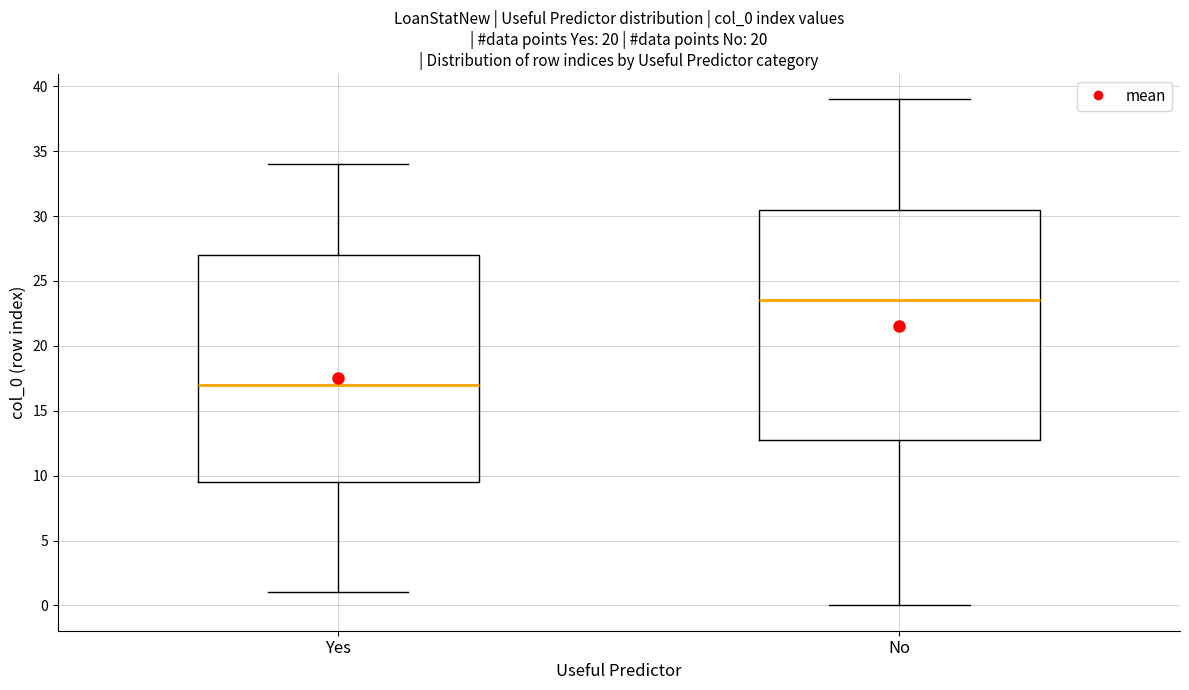

Reading left to right, read every box against the y-axis: the position of its median line, the range the box covers, and the ends of its whiskers. The values are not printed on the chart, so give them approximately, as read against the axis.

Yes: median 17.0, box 9.5 to 27.0, whiskers 1.0 to 34.0
No: median 23.5, box 13.0 to 30.5, whiskers 0.0 to 39.0